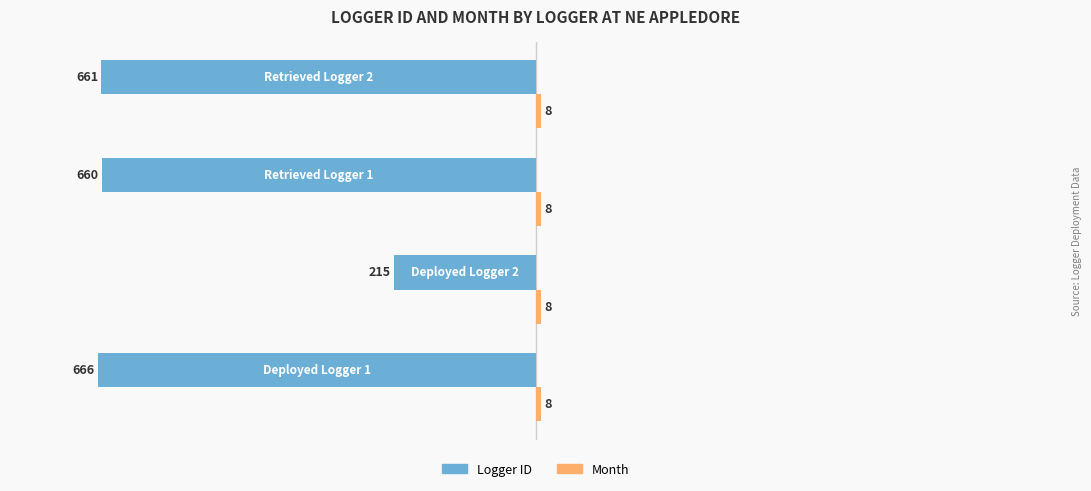

Is it true that Logger ID equals -660 at Retrieved Logger 1?

True